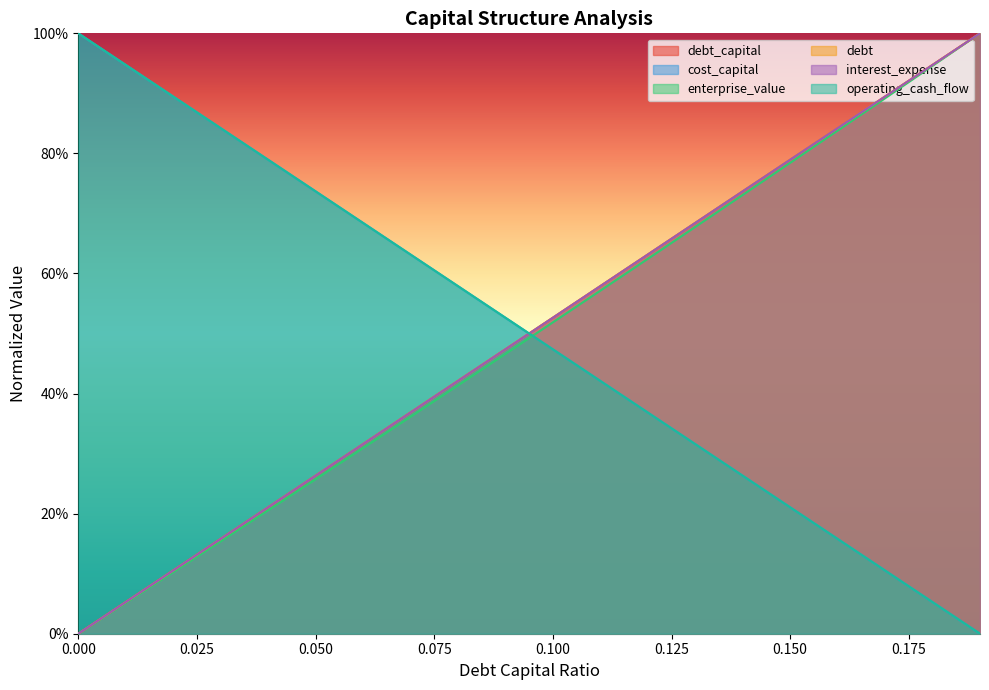

Reading left to right, what are all the values shown in this chart?

debt_capital: 0.0=0.0	0.01=0.1	0.02=0.1	0.03=0.2	0.04=0.2	0.05=0.3	0.06=0.3	0.07=0.4	0.08=0.4	0.09=0.5	0.1=0.5	0.11=0.6	0.12=0.6	0.13=0.7	0.14=0.7	0.15=0.8	0.16=0.8	0.17=0.9	0.18=0.9	0.19=1.0
cost_capital: 0.0=1.0	0.01=0.9	0.02=0.9	0.03=0.8	0.04=0.8	0.05=0.7	0.06=0.7	0.07=0.6	0.08=0.6	0.09=0.5	0.1=0.5	0.11=0.4	0.12=0.4	0.13=0.3	0.14=0.3	0.15=0.2	0.16=0.2	0.17=0.1	0.18=0.1	0.19=0.0
enterprise_value: 0.0=0.0	0.01=0.1	0.02=0.1	0.03=0.2	0.04=0.2	0.05=0.3	0.06=0.3	0.07=0.4	0.08=0.4	0.09=0.5	0.1=0.5	0.11=0.6	0.12=0.6	0.13=0.7	0.14=0.7	0.15=0.8	0.16=0.8	0.17=0.9	0.18=0.9	0.19=1.0
debt: 0.0=0.0	0.01=0.1	0.02=0.1	0.03=0.2	0.04=0.2	0.05=0.3	0.06=0.3	0.07=0.4	0.08=0.4	0.09=0.5	0.1=0.5	0.11=0.6	0.12=0.6	0.13=0.7	0.14=0.7	0.15=0.8	0.16=0.8	0.17=0.9	0.18=0.9	0.19=1.0
interest_expense: 0.0=1.0	0.01=0.9	0.02=0.9	0.03=0.8	0.04=0.8	0.05=0.7	0.06=0.7	0.07=0.6	0.08=0.6	0.09=0.5	0.1=0.5	0.11=0.4	0.12=0.4	0.13=0.3	0.14=0.3	0.15=0.2	0.16=0.2	0.17=0.1	0.18=0.1	0.19=0.0
operating_cash_flow: 0.0=0.0	0.01=0.1	0.02=0.1	0.03=0.2	0.04=0.2	0.05=0.3	0.06=0.3	0.07=0.4	0.08=0.4	0.09=0.5	0.1=0.5	0.11=0.6	0.12=0.6	0.13=0.7	0.14=0.7	0.15=0.8	0.16=0.8	0.17=0.9	0.18=0.9	0.19=1.0